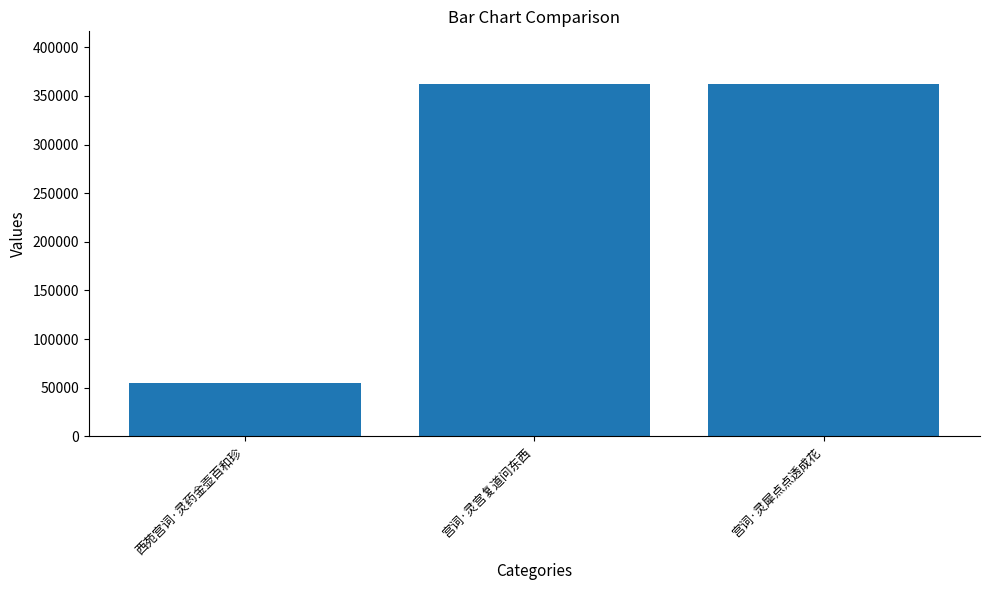

What is the change in value from 宫词·灵宫复道问东西 to 宫词·灵犀点点透成花?

-24